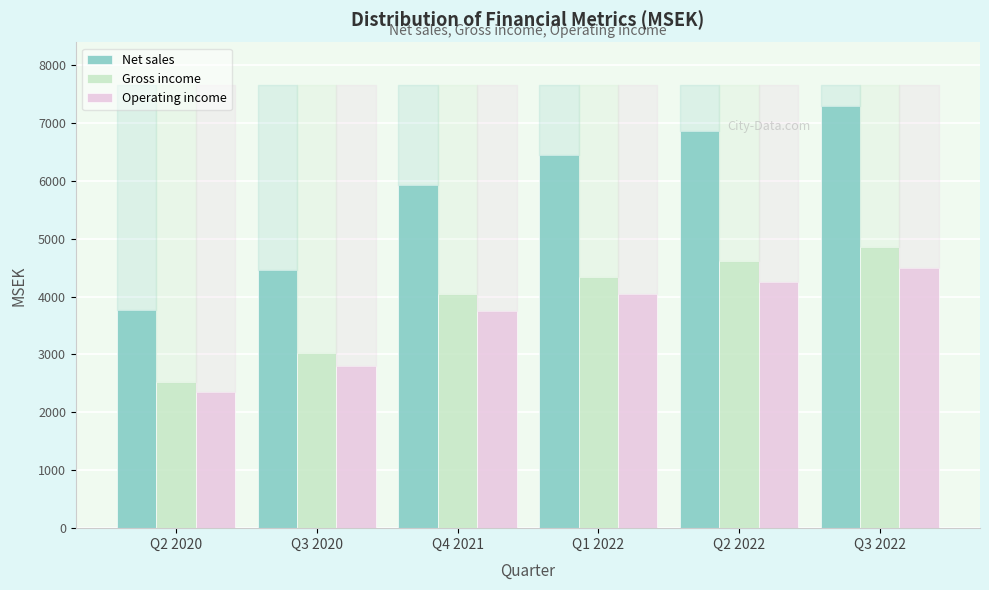

What is the total value across all series at Q2 2022?

15724